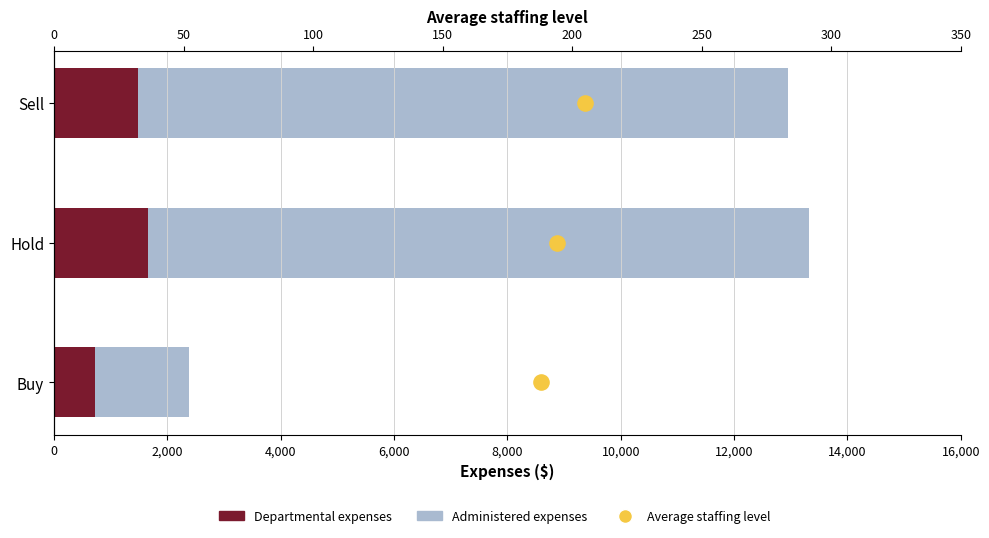

What are all the series names shown in the legend?

Departmental expenses, Administered expenses, Average staffing level